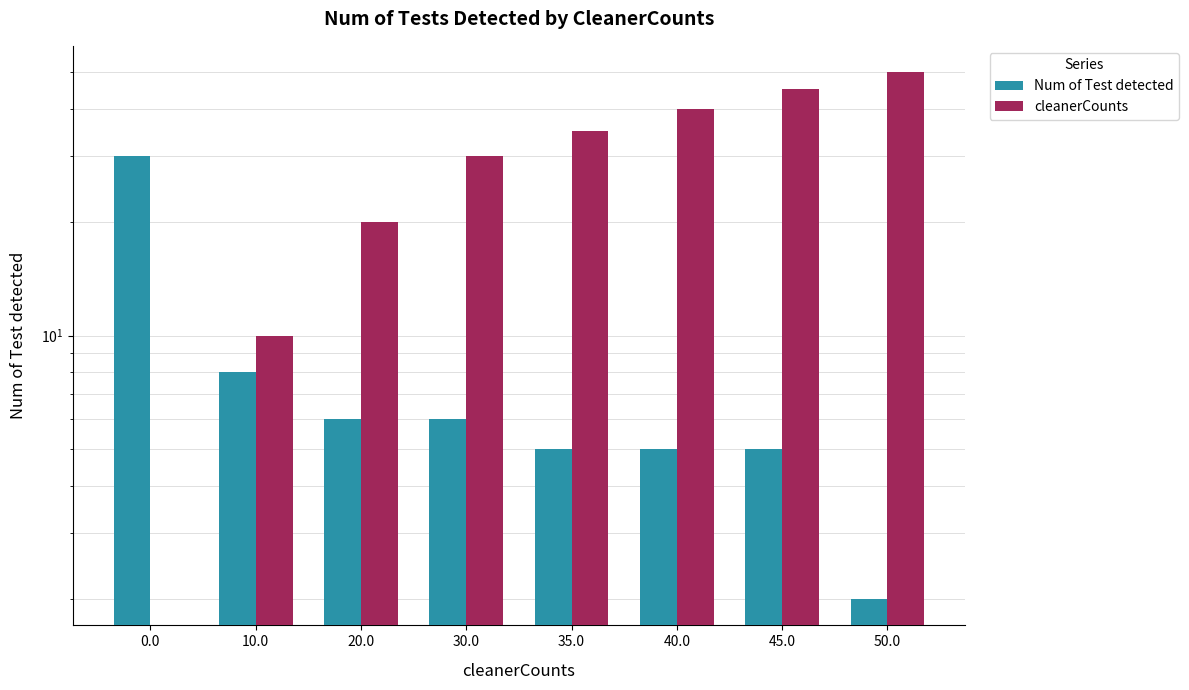

What value does the cleanerCounts series have at 35.0?

35